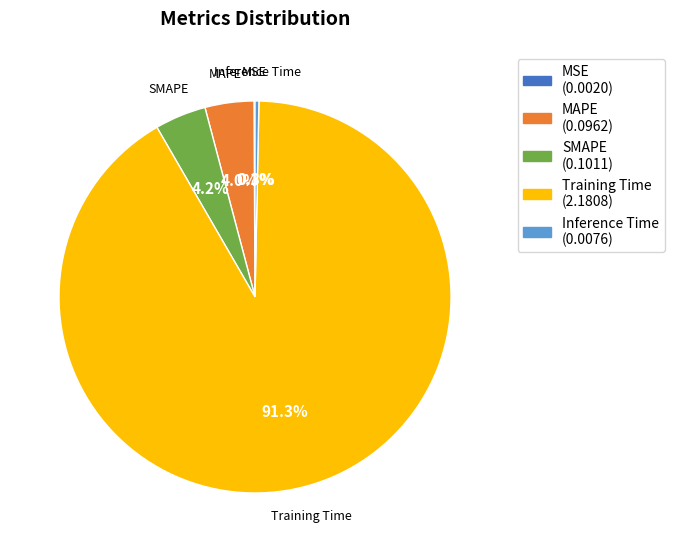

To the nearest percent, what portion does SMAPE represent?

4%